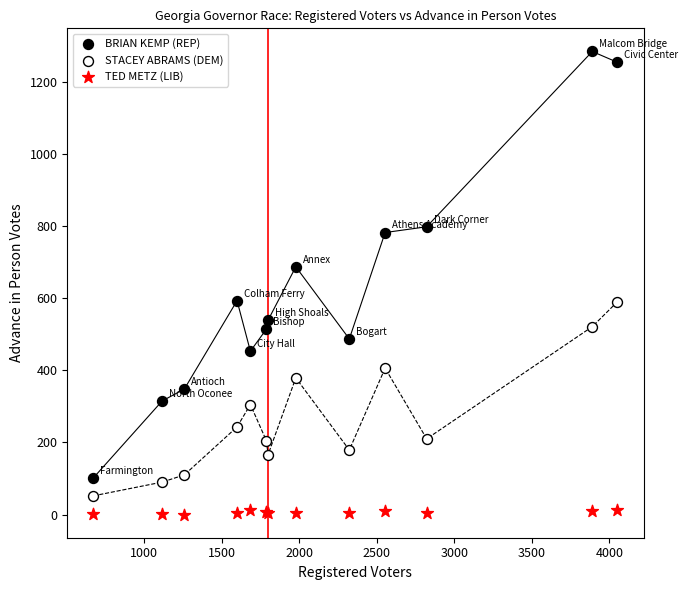

Which series reaches the maximum Y coordinate?

BRIAN KEMP (REP)